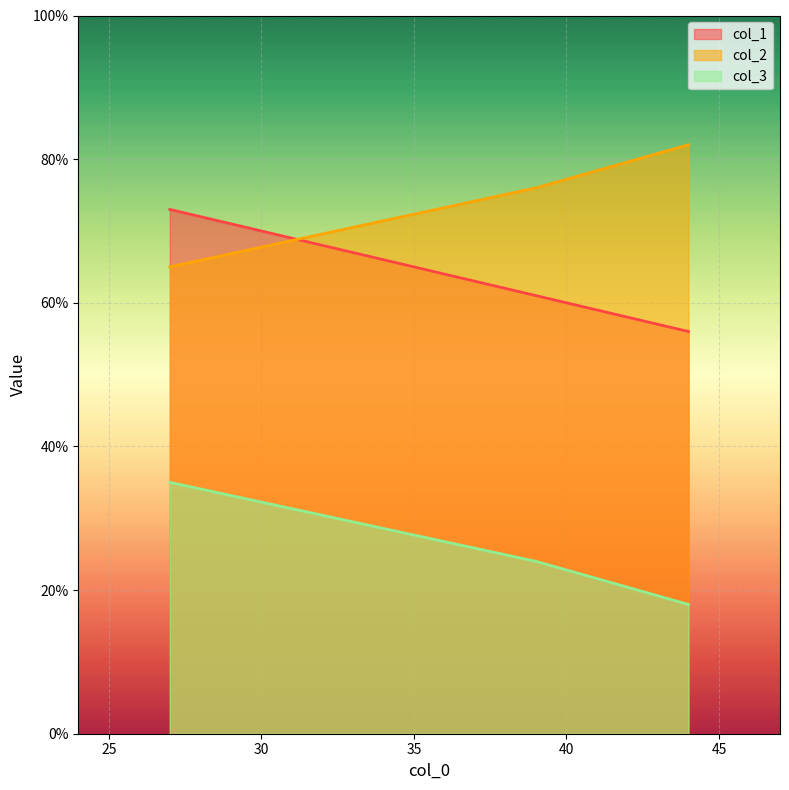

How many data points in col_1 are above 61?

1